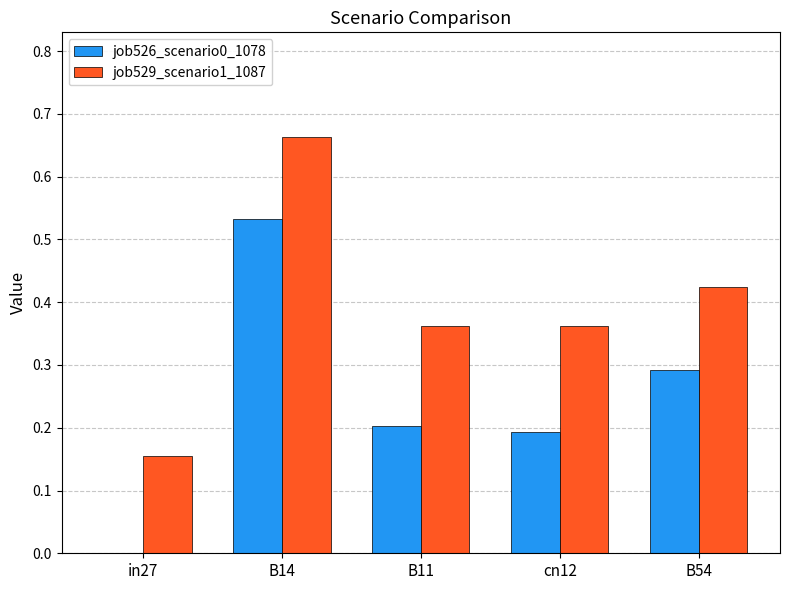

At which category is the sum across all series the highest?

B14